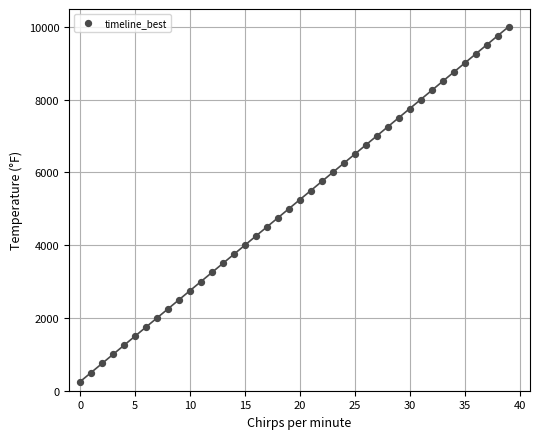

What is the range of Y values (max minus min)?

9750